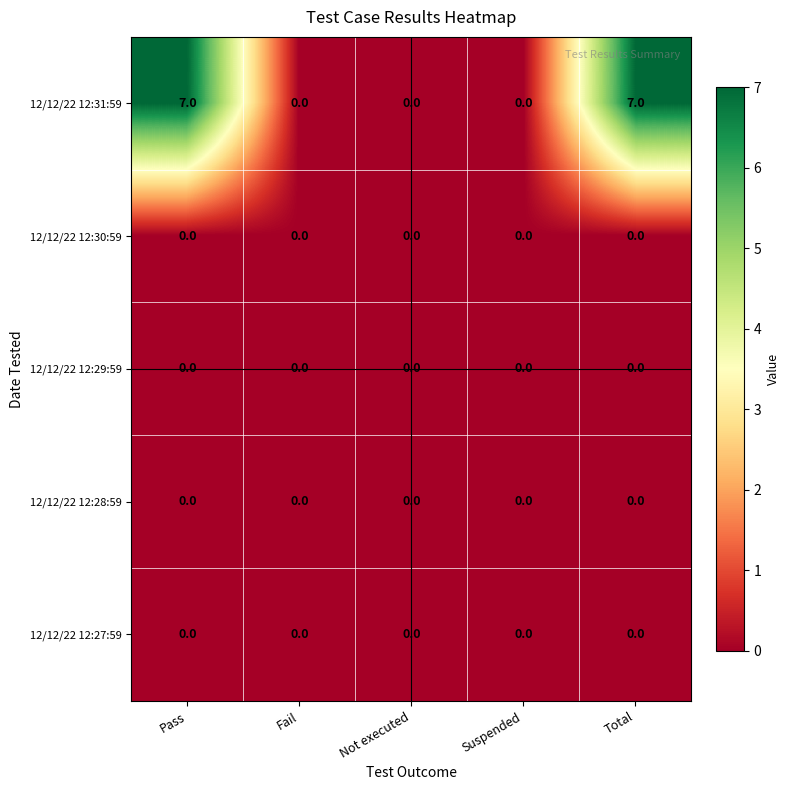

Reading left to right, what are all the values shown in this chart?

12/12/22 12:31:59: Pass=7	Fail=0	Not executed=0	Suspended=0	Total=7
12/12/22 12:30:59: Pass=0	Fail=0	Not executed=0	Suspended=0	Total=0
12/12/22 12:29:59: Pass=0	Fail=0	Not executed=0	Suspended=0	Total=0
12/12/22 12:28:59: Pass=0	Fail=0	Not executed=0	Suspended=0	Total=0
12/12/22 12:27:59: Pass=0	Fail=0	Not executed=0	Suspended=0	Total=0